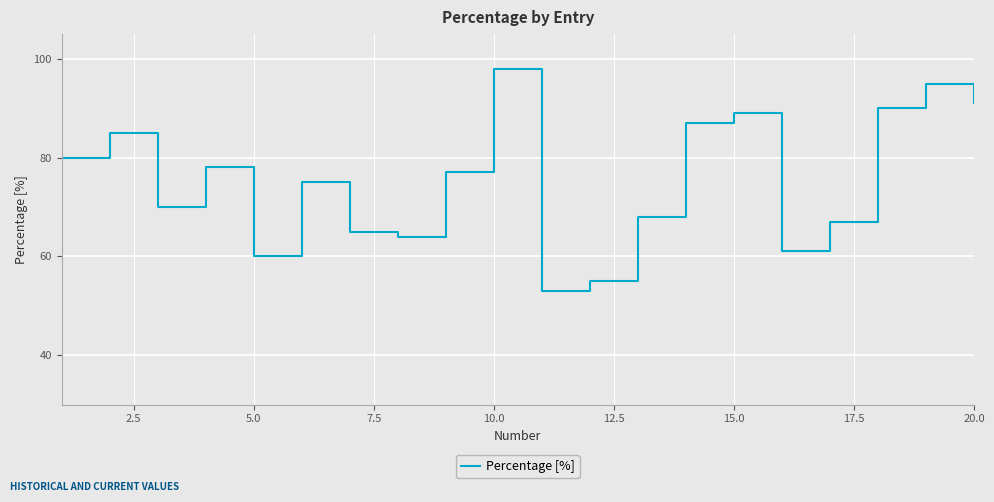

What is the difference between the maximum and minimum values?

45